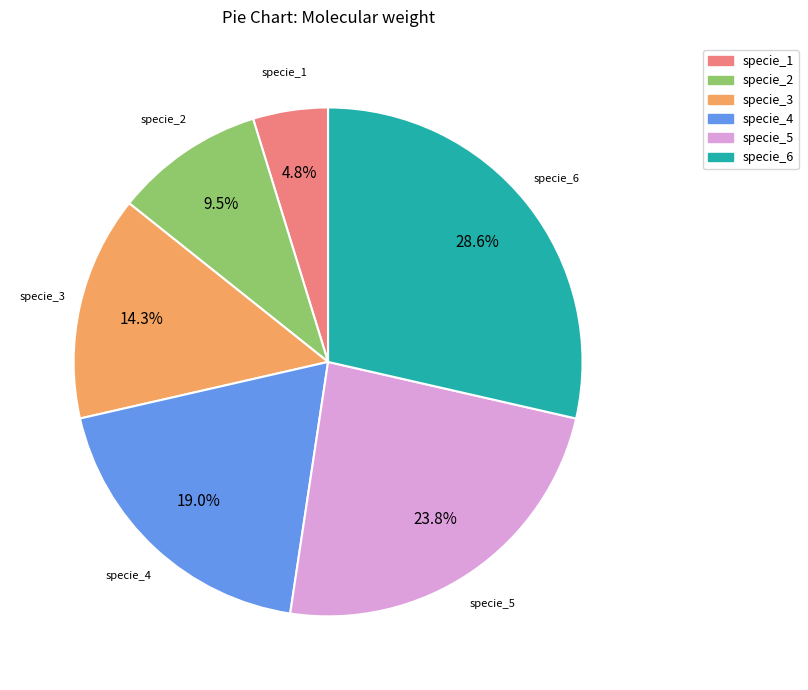

Count the number of slices in the pie.

6